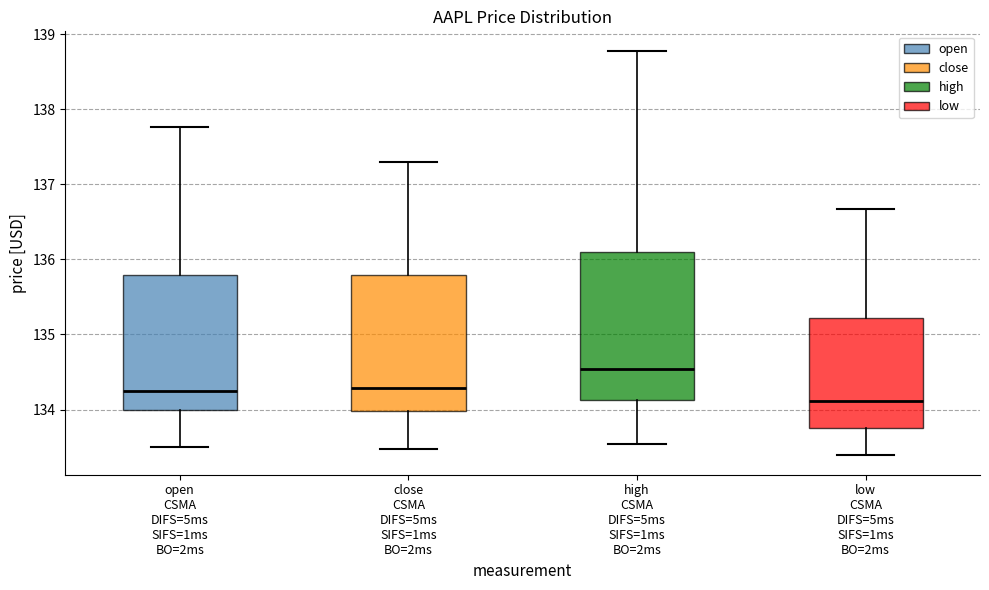

Where does the upper whisker of the box for high CSMA DIFS=5ms SIFS=1ms BO=2ms end on the y-axis? The values are not printed on the chart, so give them approximately, as read against the axis.

138.8